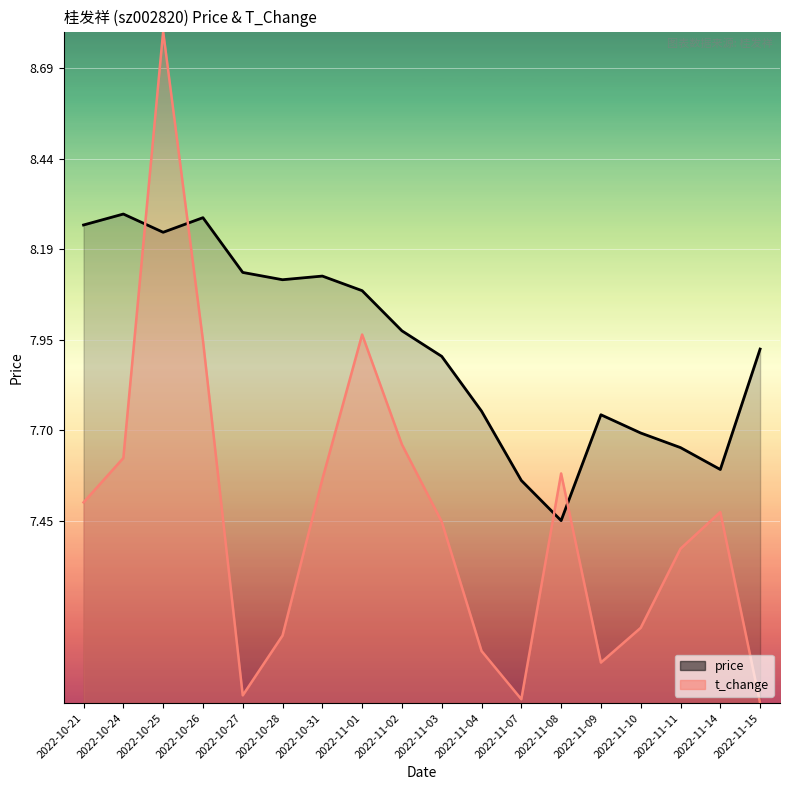

What is the total value across all series at 2022-11-03?

15.3